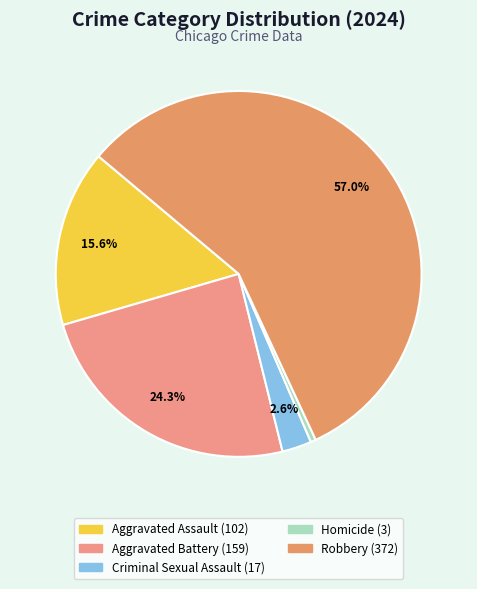

To the nearest percent, what is the combined percentage of Aggravated Battery and Aggravated Assault?

40%